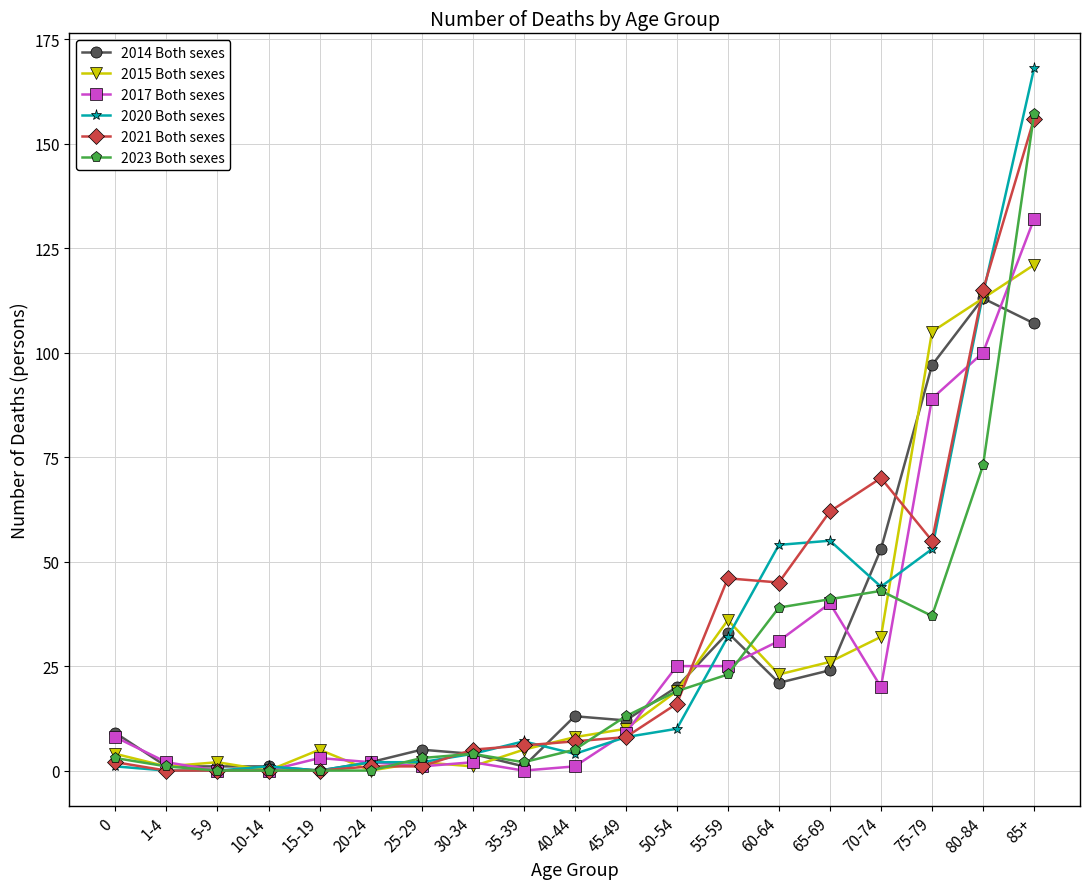

What is the label of the 9th point from the left?

35-39